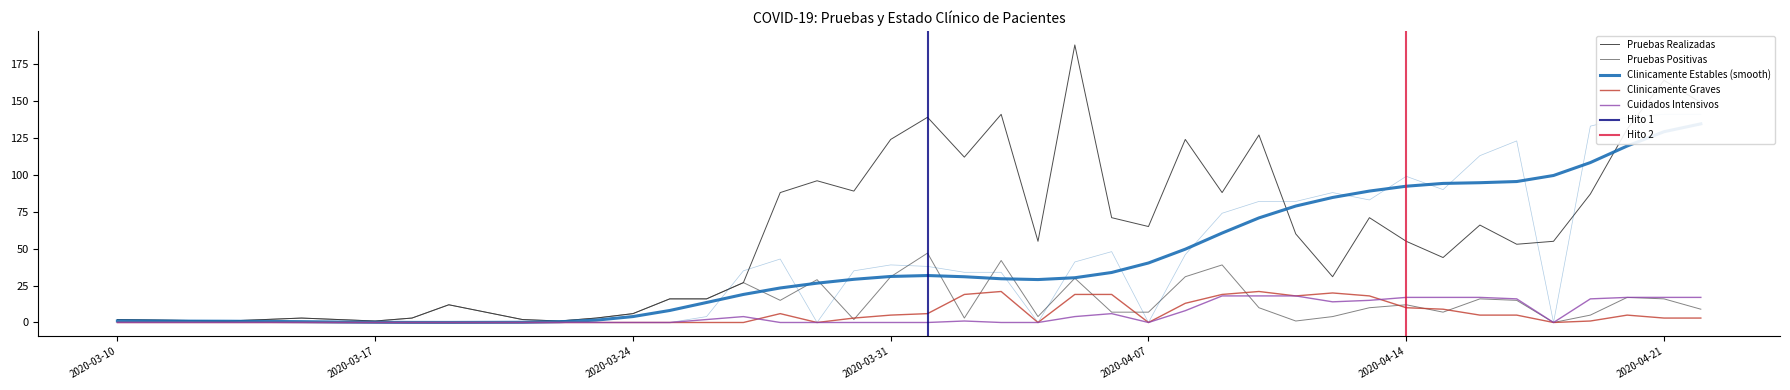

What is the spread (max minus min) of values at 2020-04-12?

84